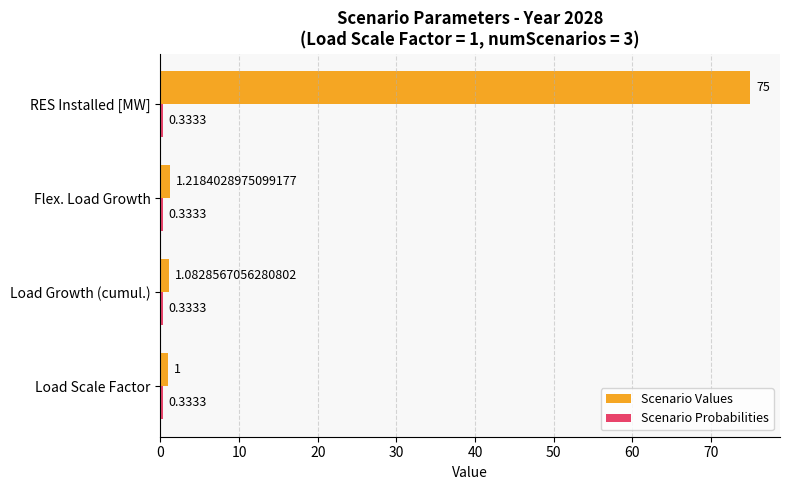

List the labels in order of Scenario Values value, smallest first.

Load Scale Factor, Load Growth (cumul.), Flex. Load Growth, RES Installed [MW]